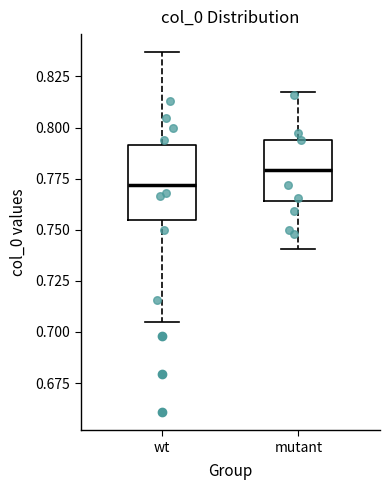

Reading left to right, transcribe this box plot: for each box, give where its median line is, the range the box spans, and where its two whiskers end, as read against the y-axis. The values are not printed on the chart, so give them approximately, as read against the axis.

wt: median 0.770, box 0.755 to 0.790, whiskers 0.705 to 0.835
mutant: median 0.780, box 0.765 to 0.795, whiskers 0.740 to 0.815